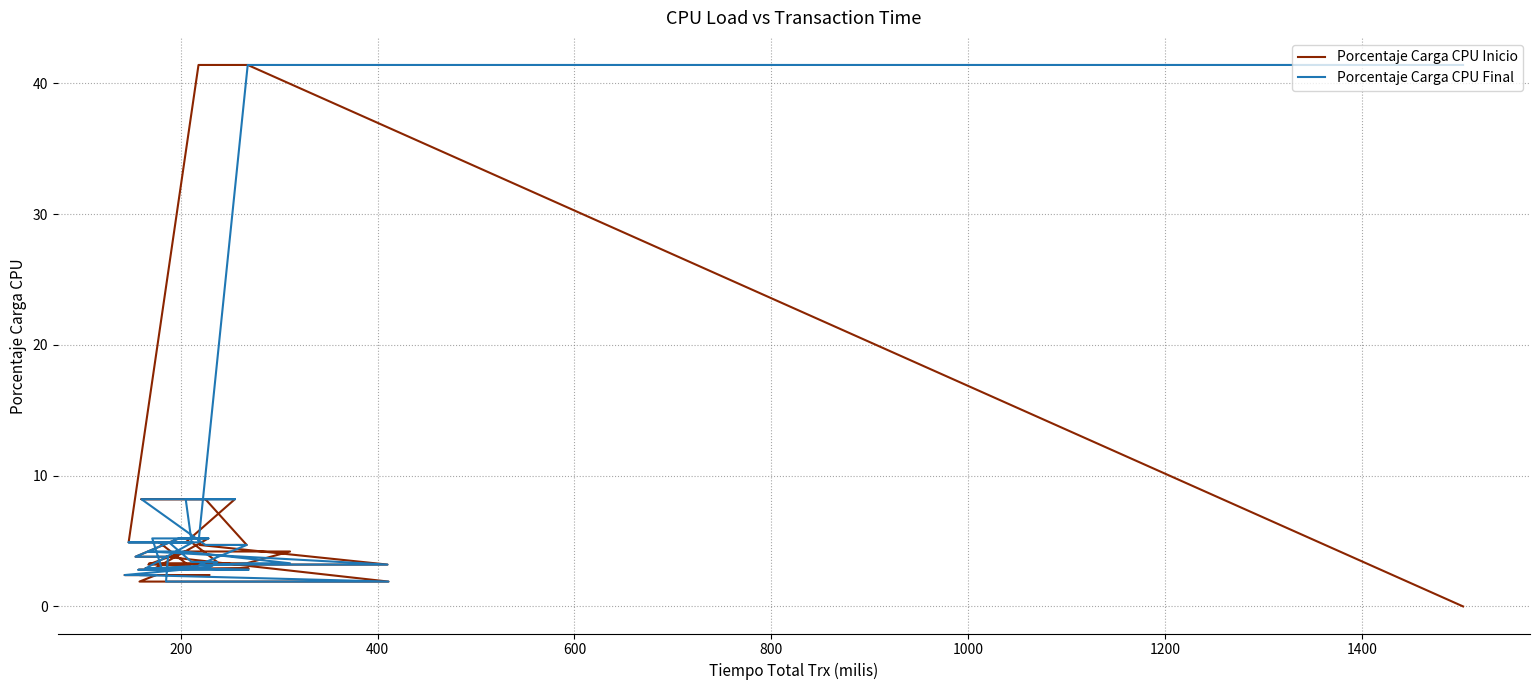

What is the difference between the maximum and minimum values in the Porcentaje Carga CPU Final series?

39.5